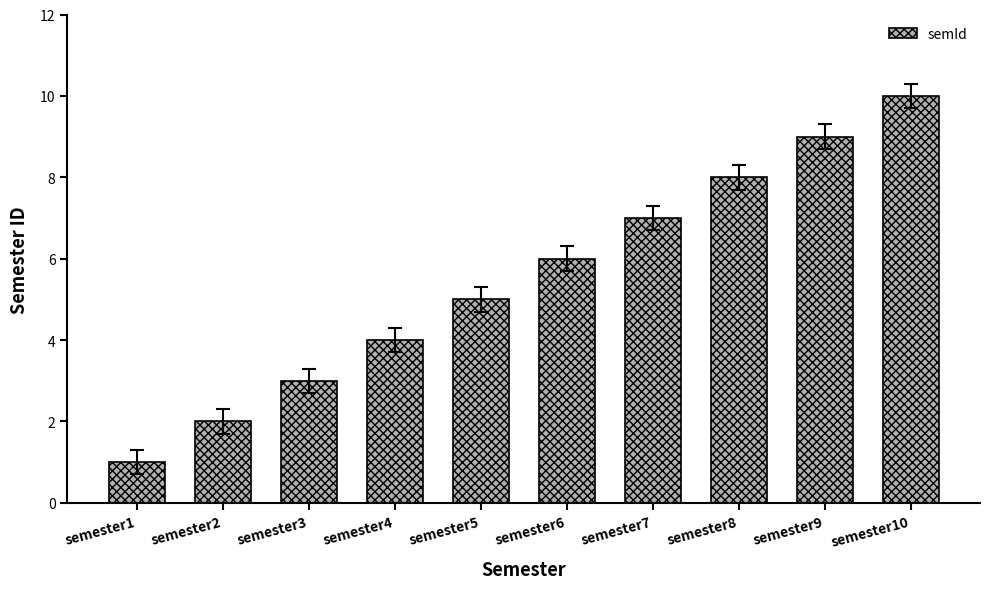

What value does the data have at semester6?

6